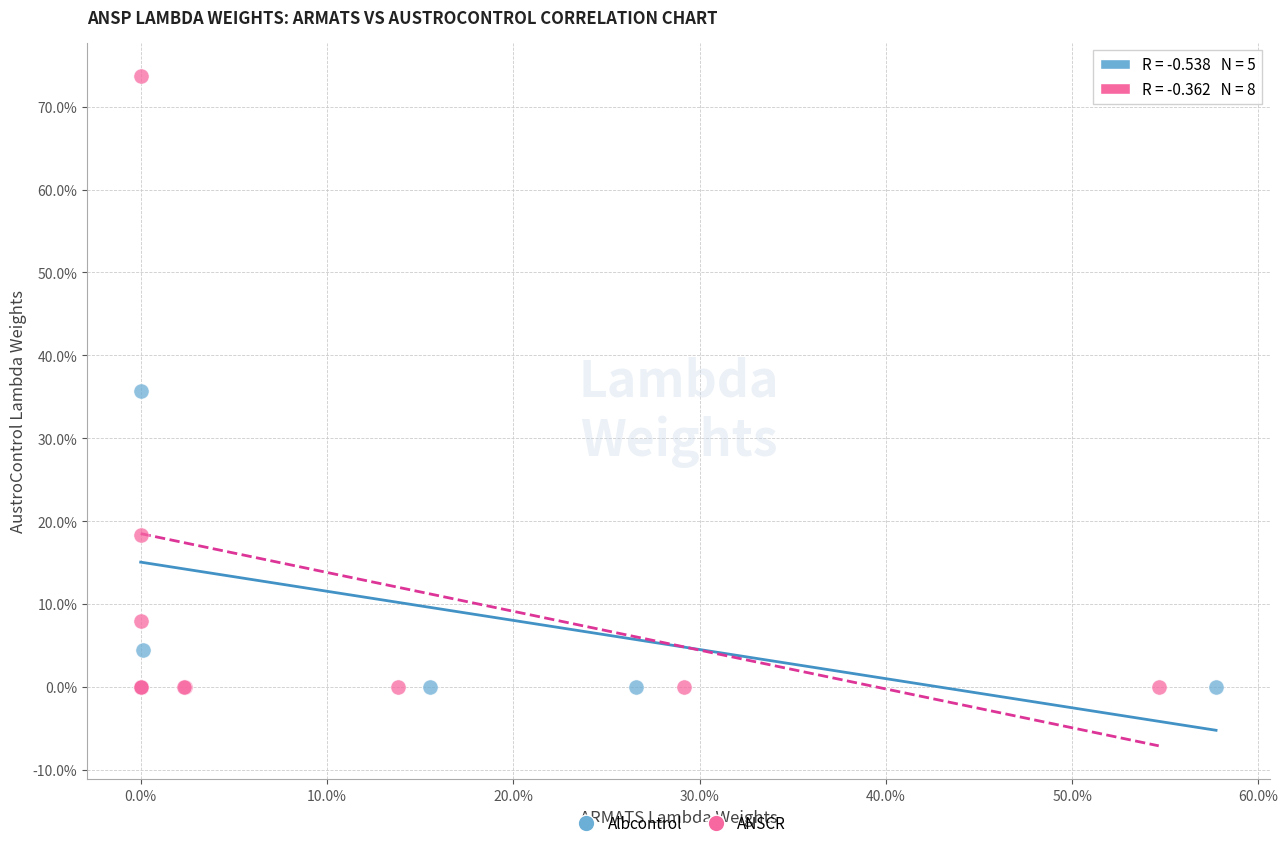

Which series has the widest spread of Y values?

ANSCR